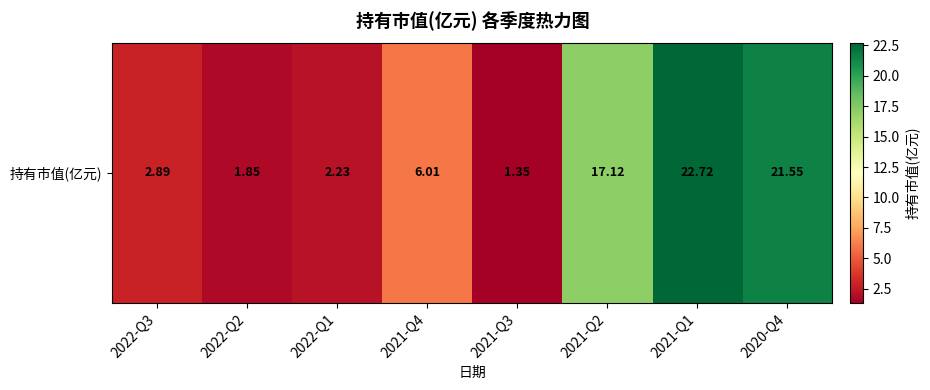

True or false: the data shows 35.4 at 2021-Q1.

False